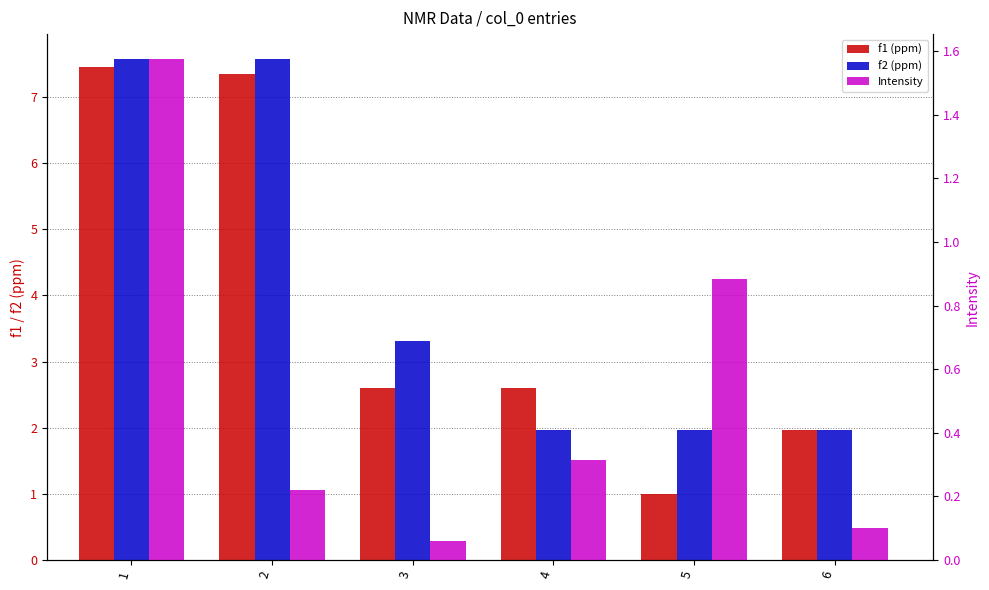

What are all the series names shown in the legend?

f1 (ppm), f2 (ppm), Intensity